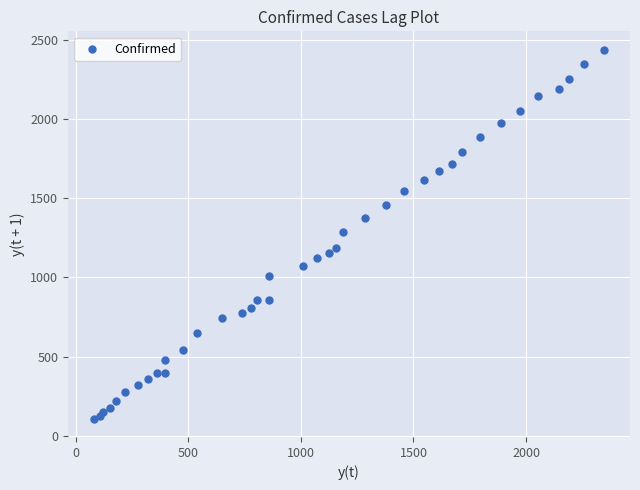

What is the range of X values (max minus min)?

2268